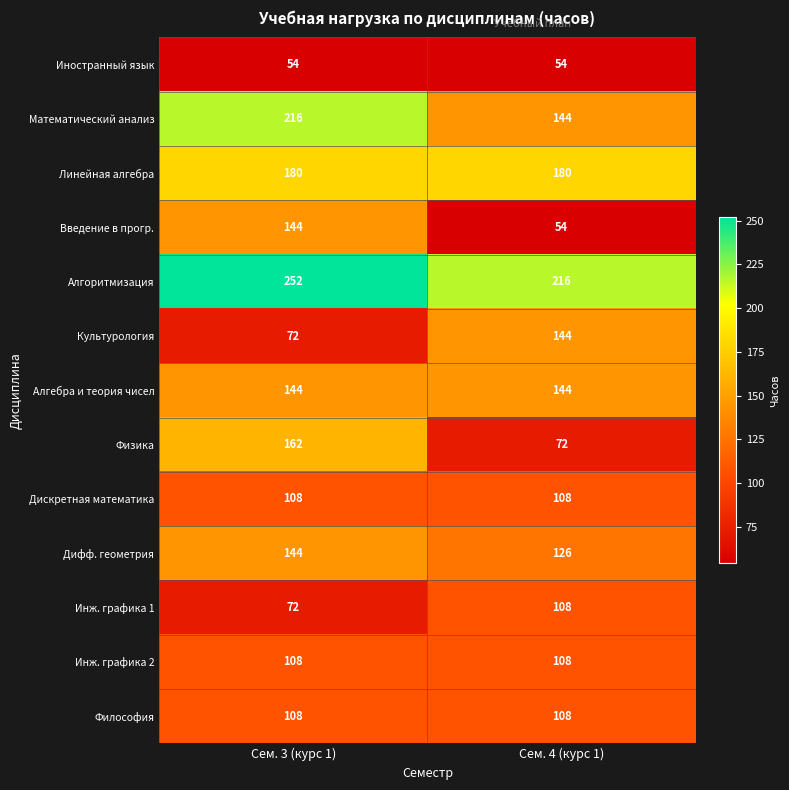

What is the minimum value shown in the chart?

54